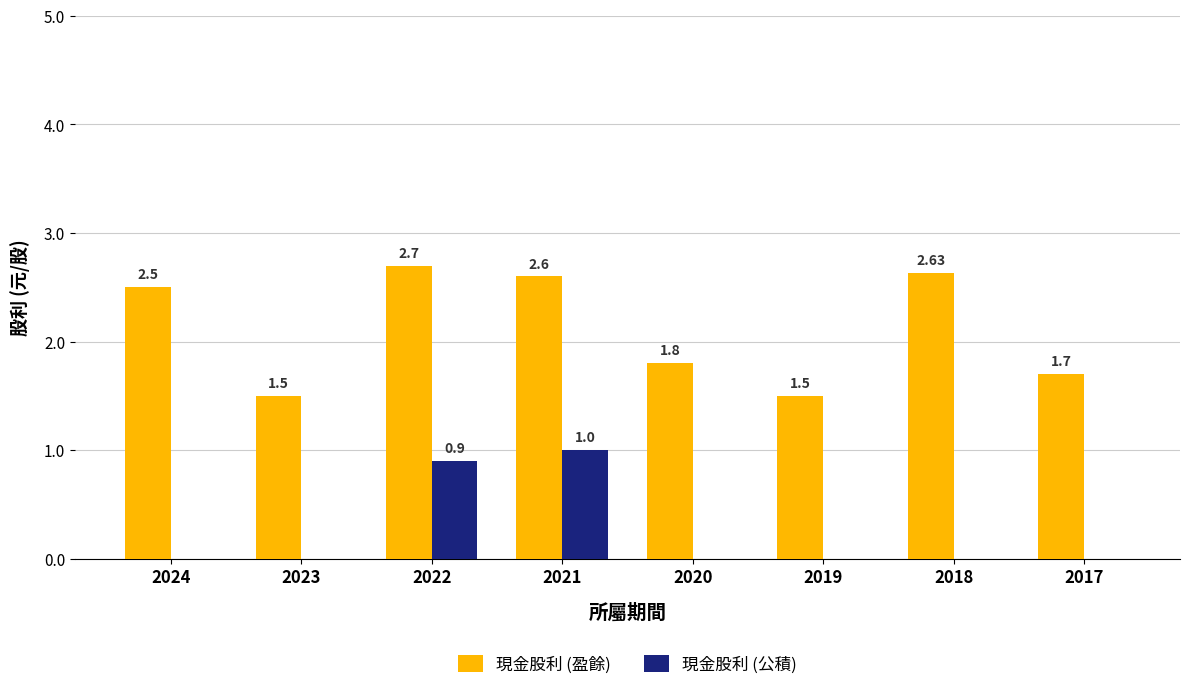

What is the total value across all series at 2019?

1.5